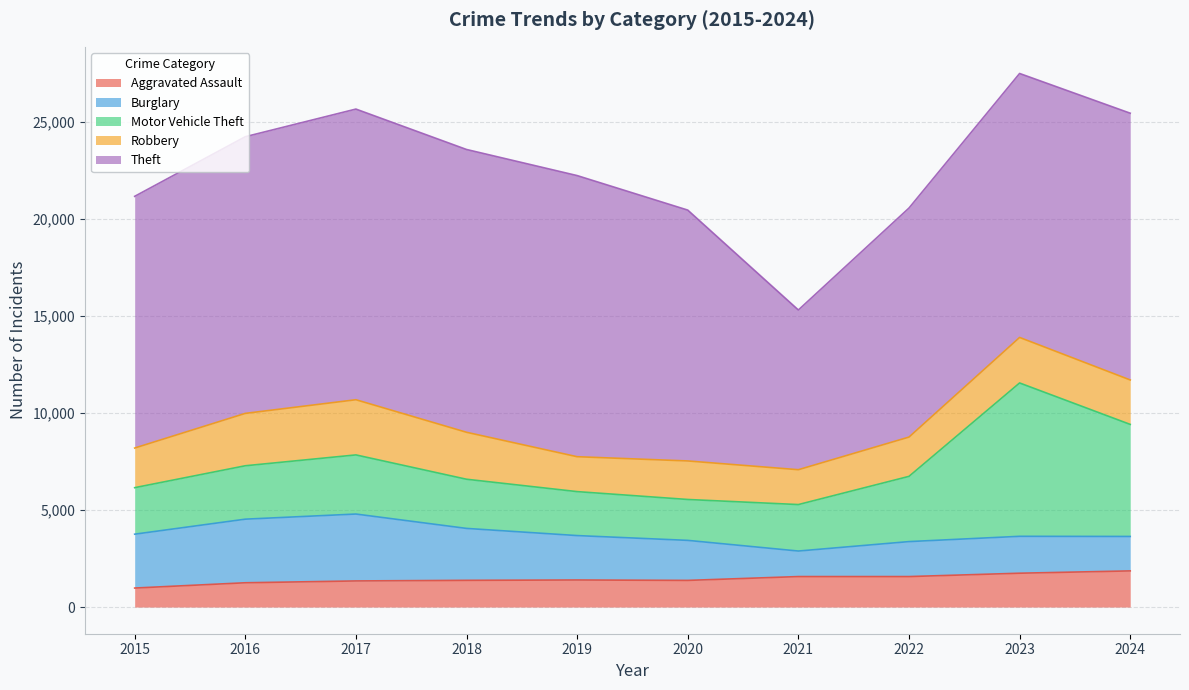

Where is the first local minimum for Robbery?

2019